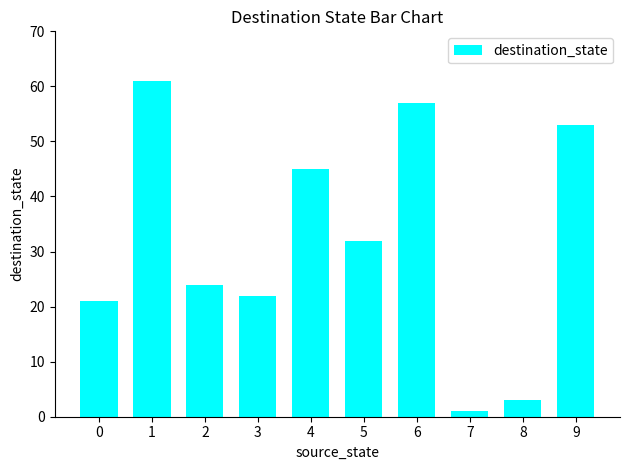

Reading left to right, list all the values displayed in this chart.

0=21	1=61	2=24	3=22	4=45	5=32	6=57	7=1	8=3	9=53